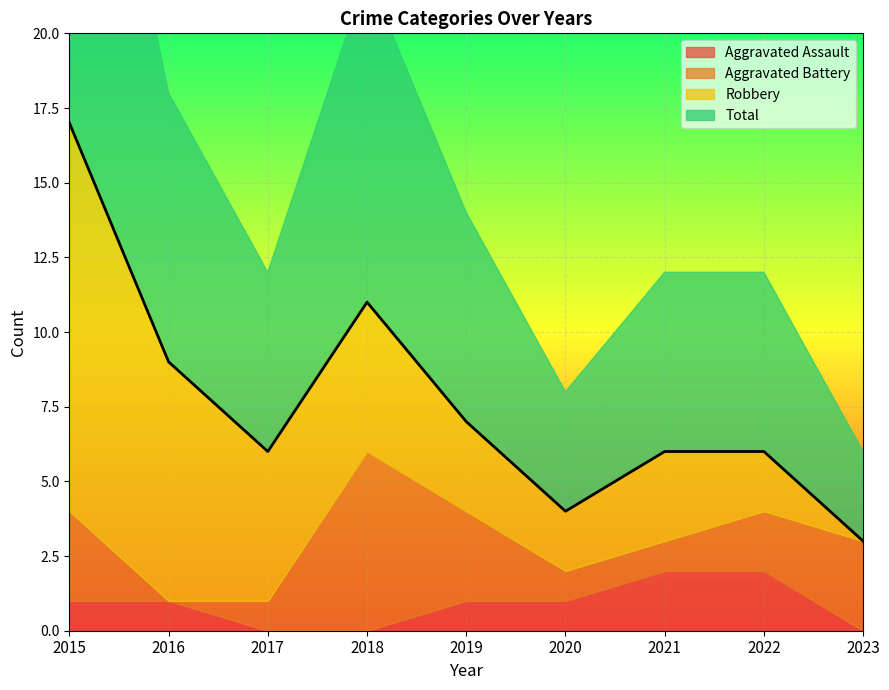

Is the value of Aggravated Assault at 2023 greater than the value of Total at 2023?

No